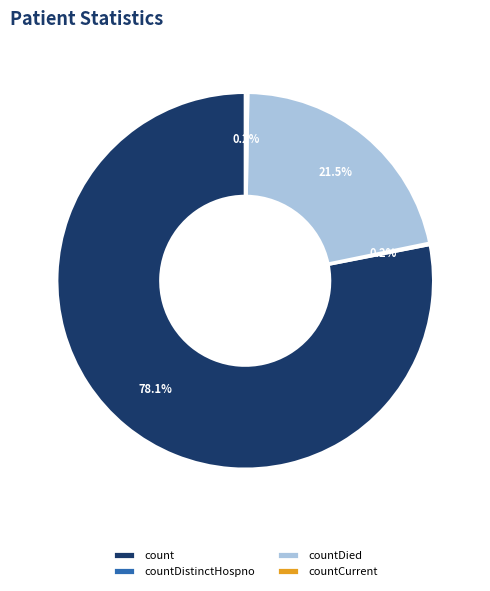

Which slice is the largest?

count